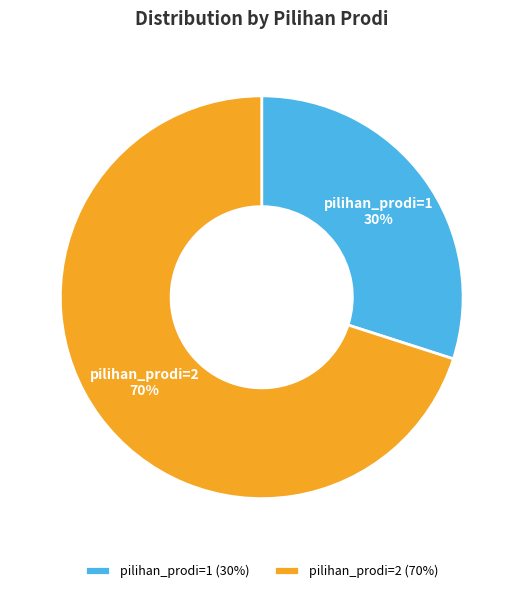

The pilihan_prodi=1 slice represents 30% of the pie. True or false?

True